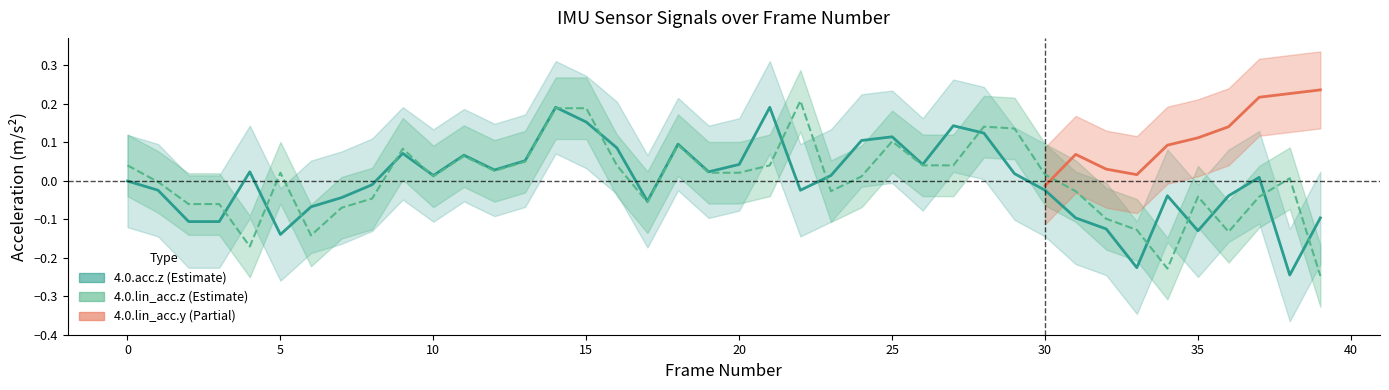

Which category has the lowest value in the 4.0.lin_acc.z series?

39